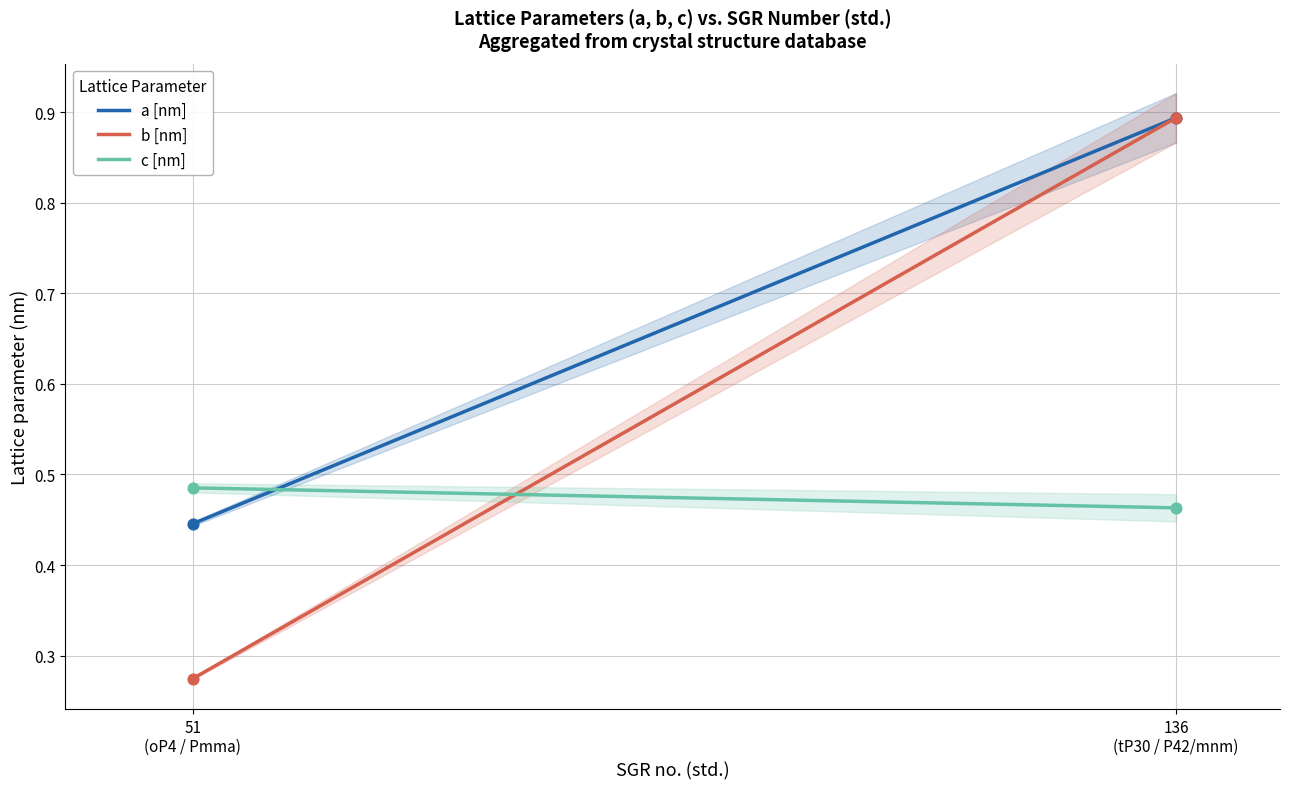

What are all the series names shown in the legend?

b [nm], a [nm], c [nm]